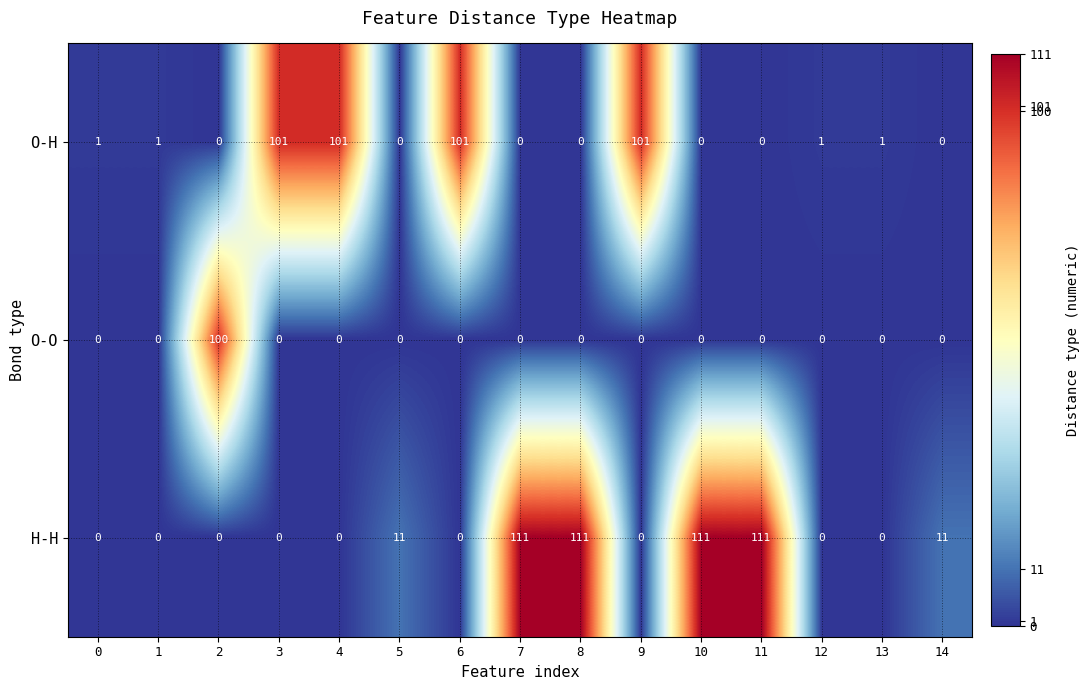

Is it true that H-H equals 11 at 5?

True